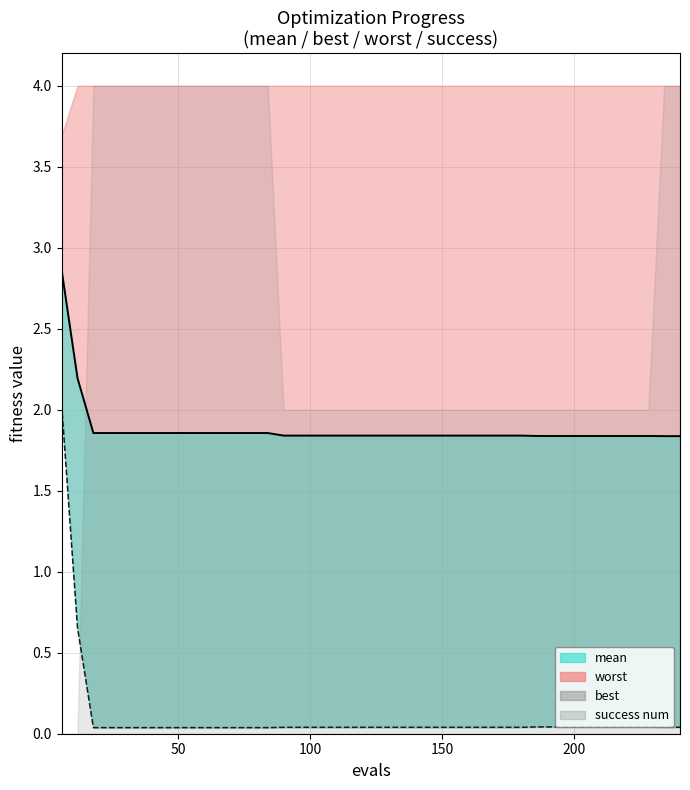

What is the sum of all mean (line) values?

75.2